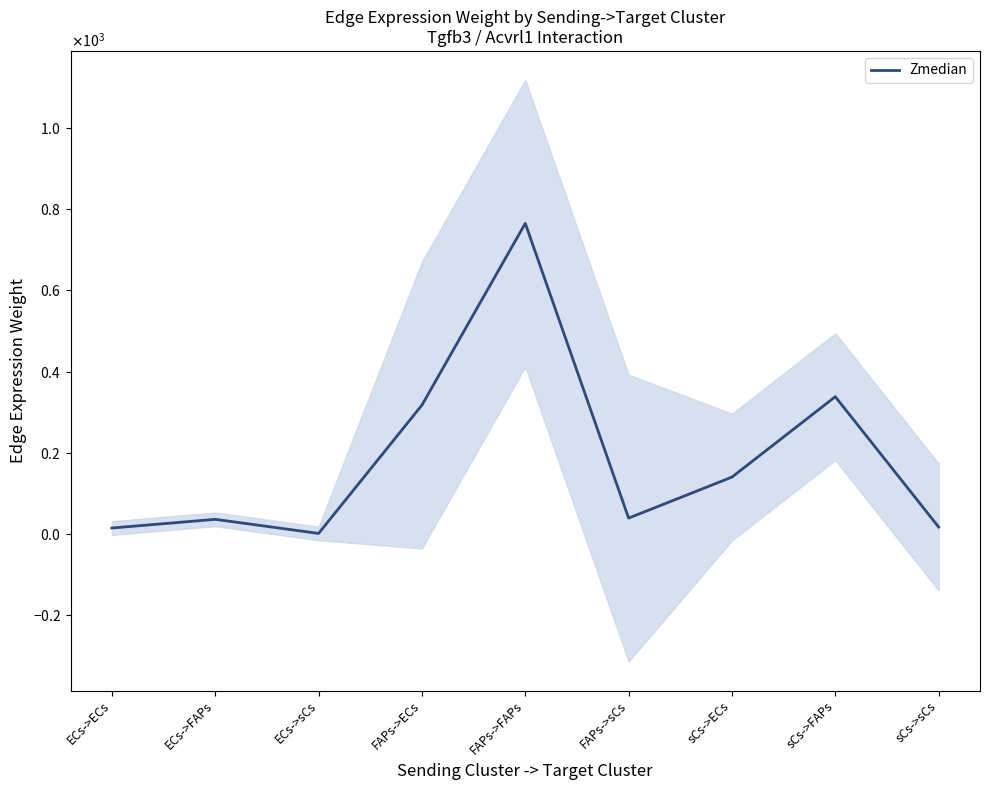

What is the difference between the values at ECs->FAPs and sCs->FAPs?

301.9